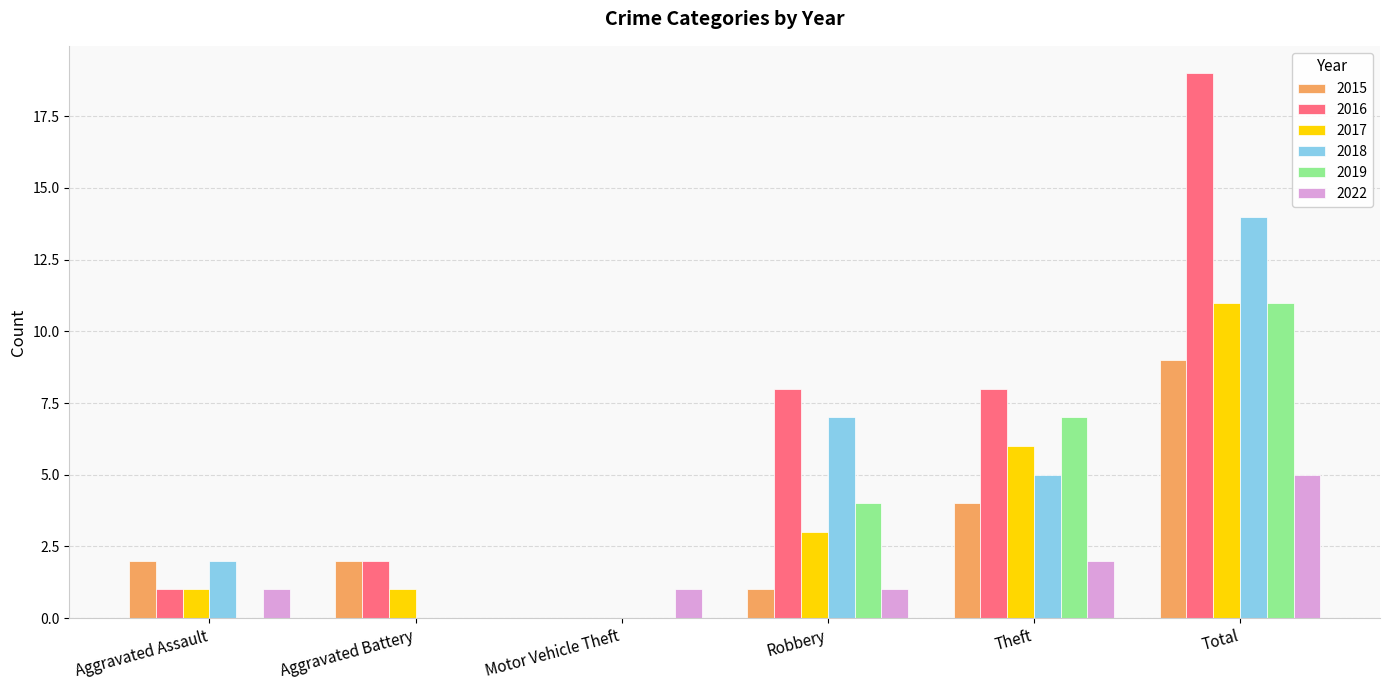

Which series has the largest total across all categories?

2016